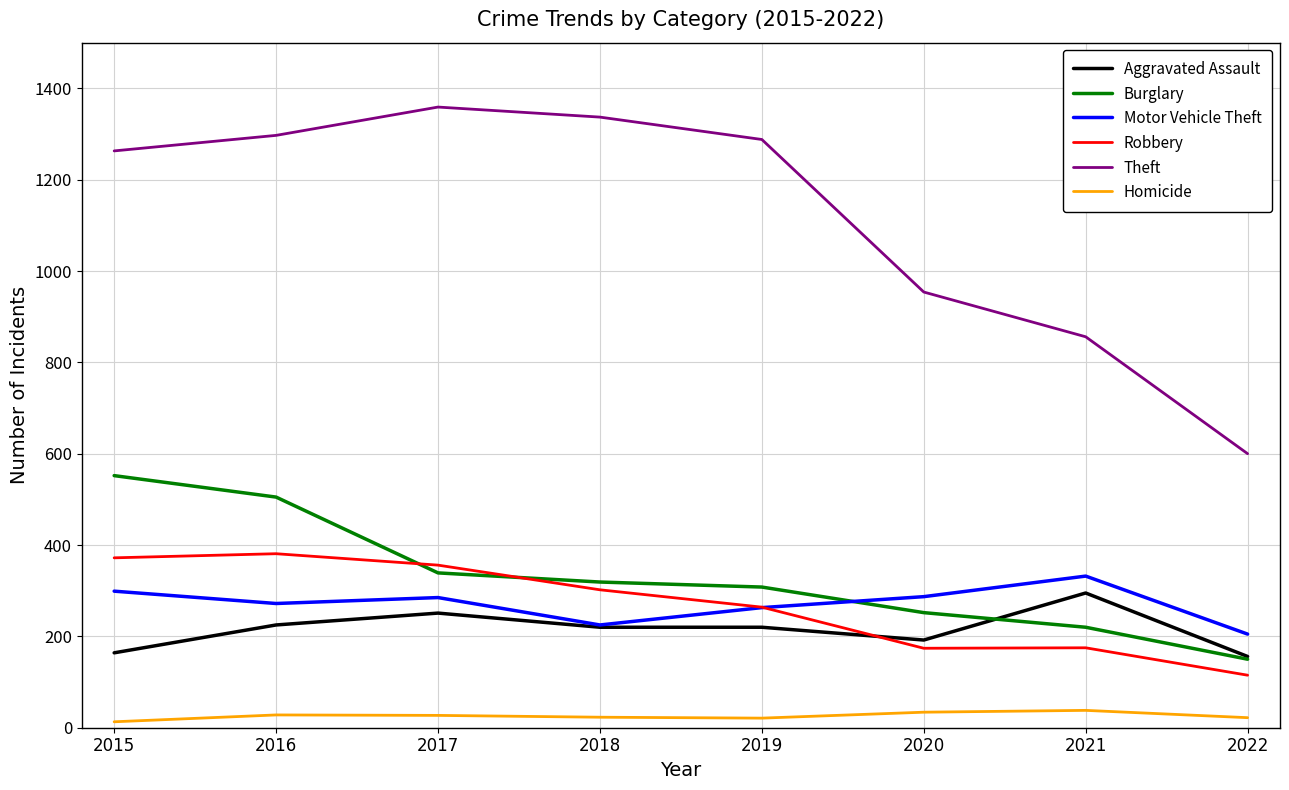

Which series changed the most between 2020 and 2022?

Theft